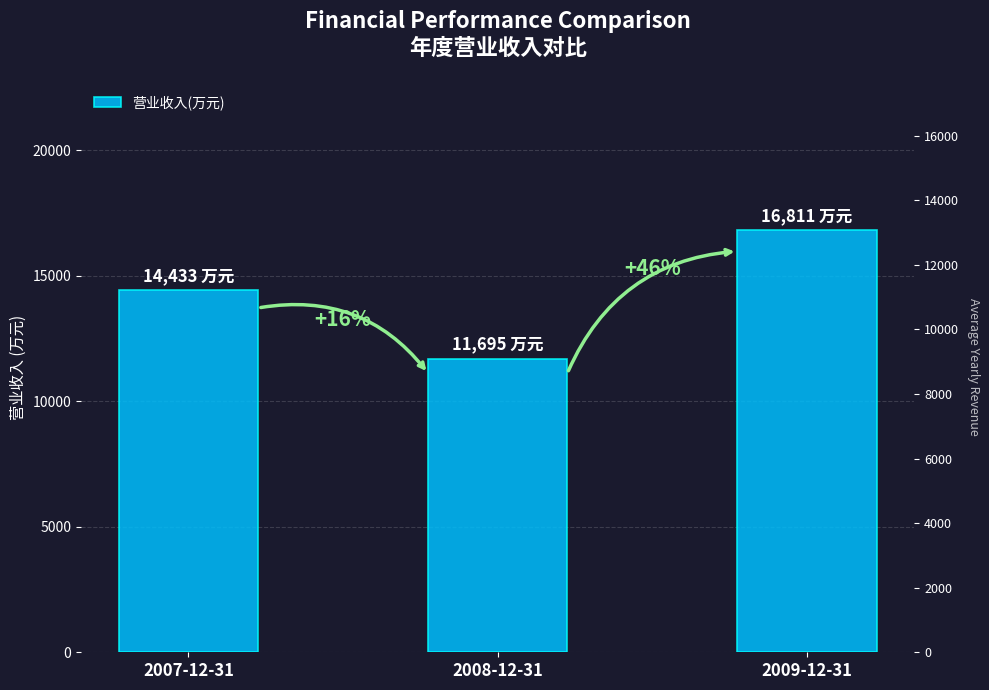

What position from the right is 2007-12-31?

3